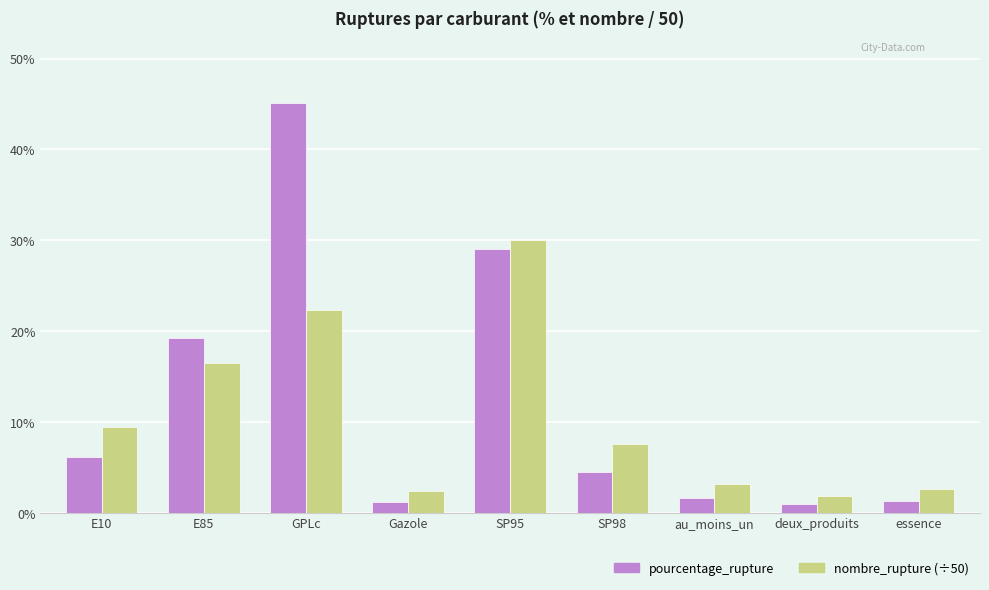

At which category is the sum across all series the highest?

GPLc